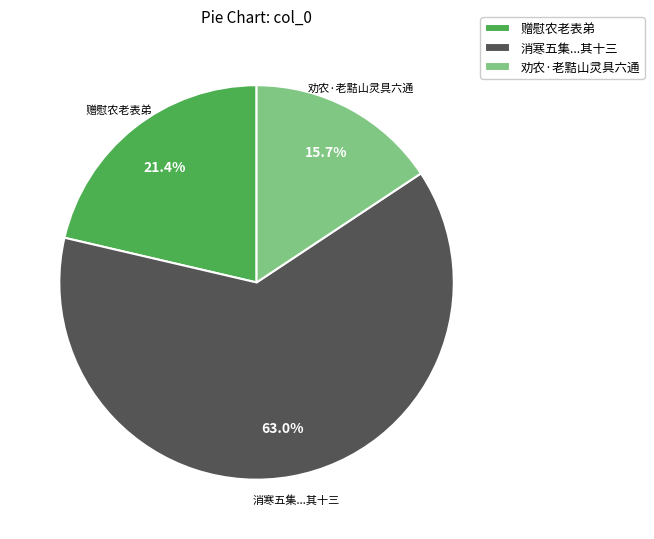

How many segments does this pie chart have?

3